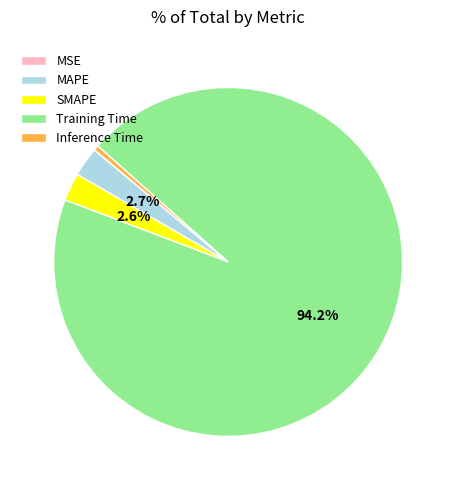

Do Training Time and Inference Time together represent more than half of the pie?

Yes